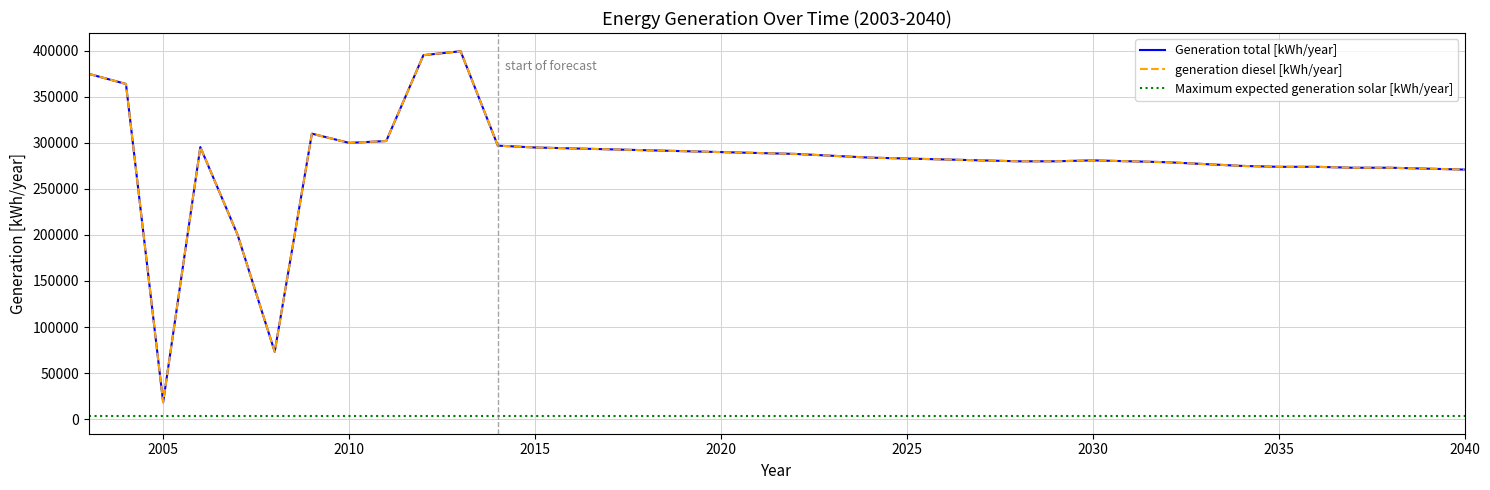

Is this an area chart (filled region under the line)?

No